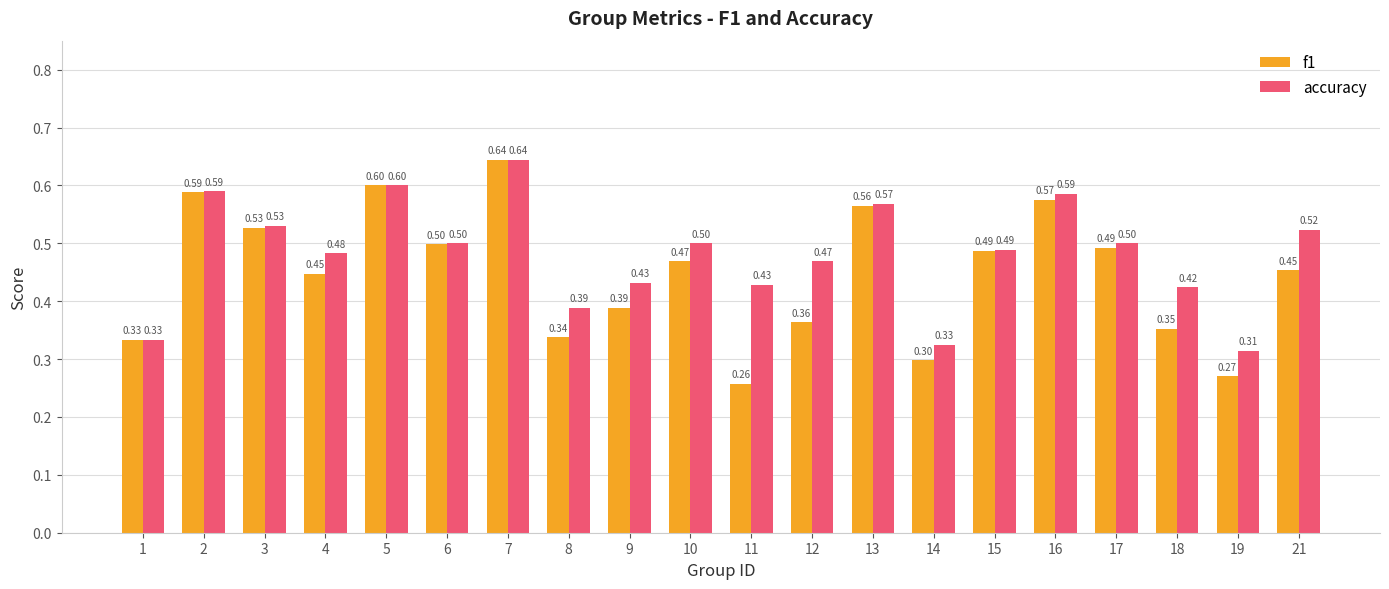

What is the difference between the second highest and minimum values in the accuracy series?

0.3